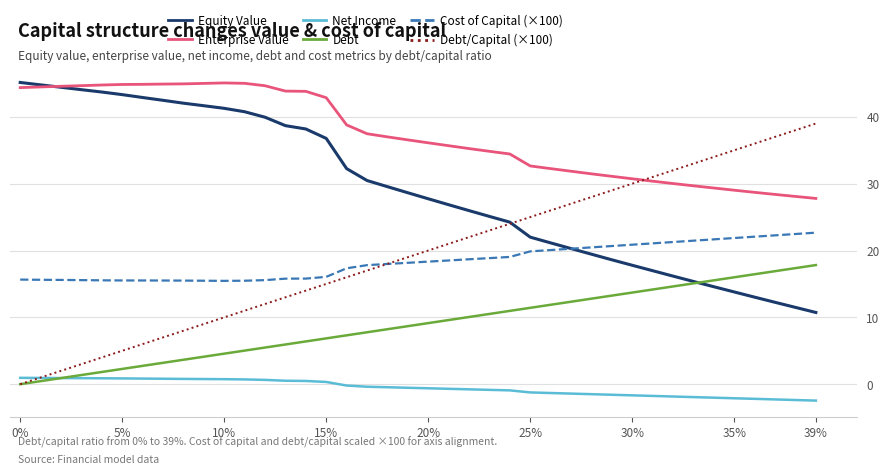

What is the lowest value of the Net Income series?

-2.5